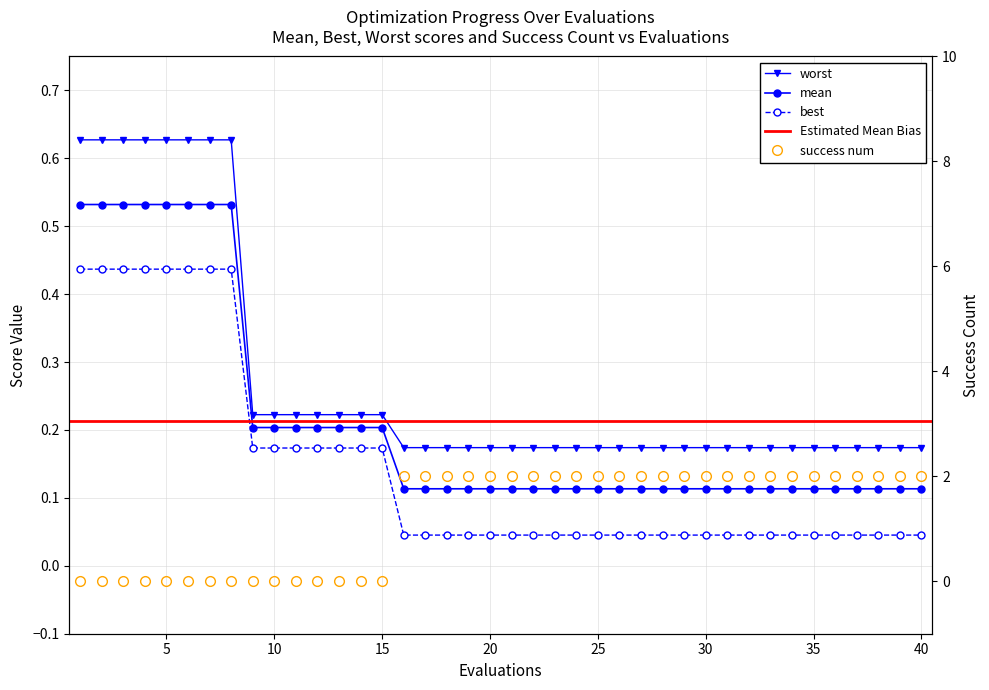

What is the difference between the maximum and minimum values in the success num series?

2.0